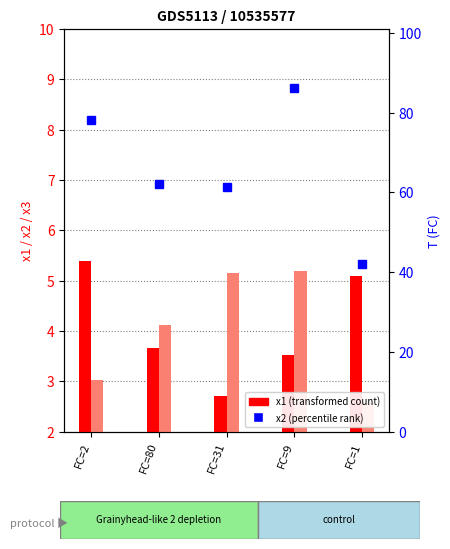

Is the value of x3 at FC=9 greater than the value of x1 (transformed count) at FC=1?

Yes